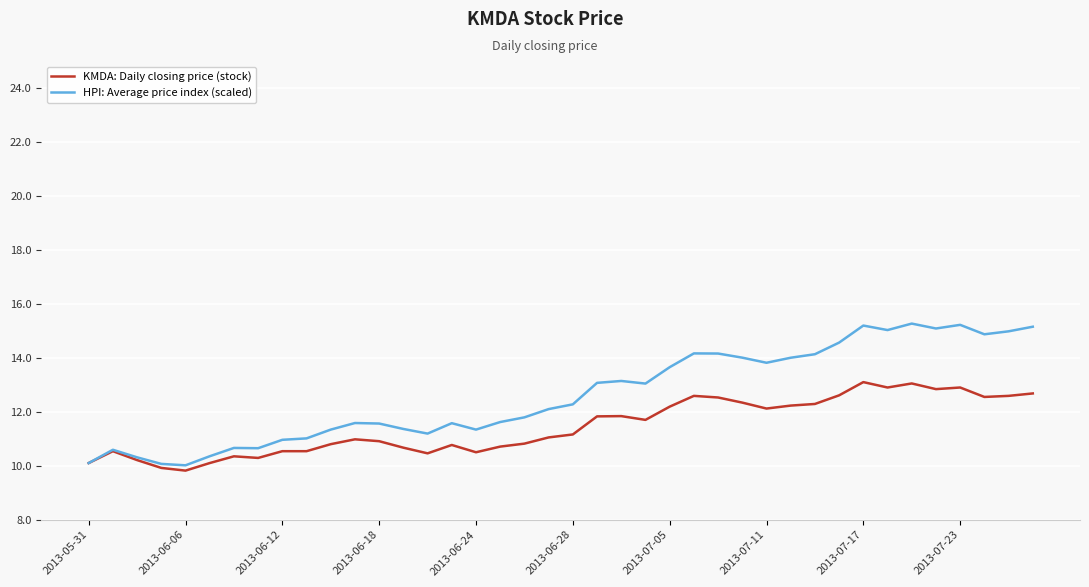

Rank the series by their average value, from lowest to highest.

KMDA: Daily closing price (stock), HPI: Average price index (scaled)